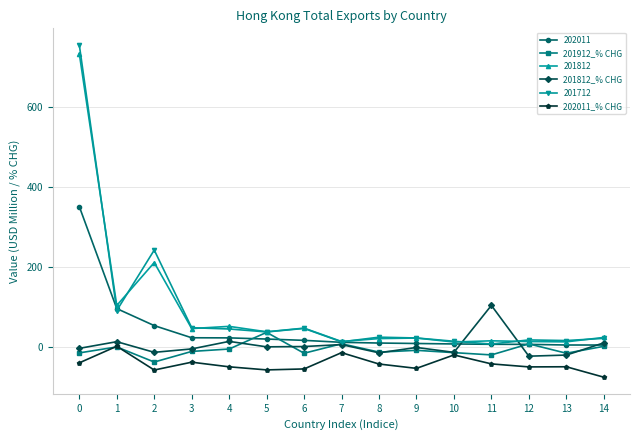

What is the value of the 201812_% CHG point at the 2nd from the left?

13.7